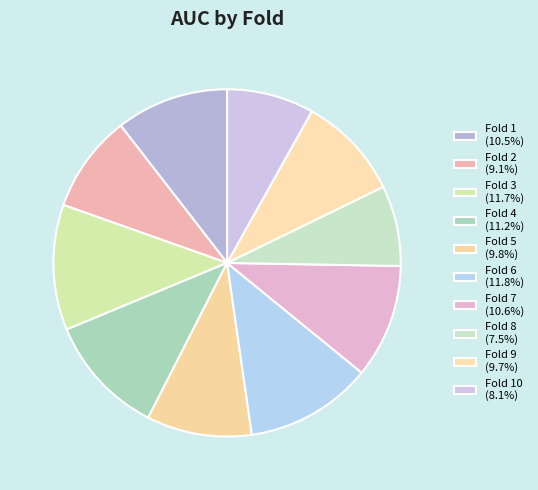

Count the number of slices in the pie.

10